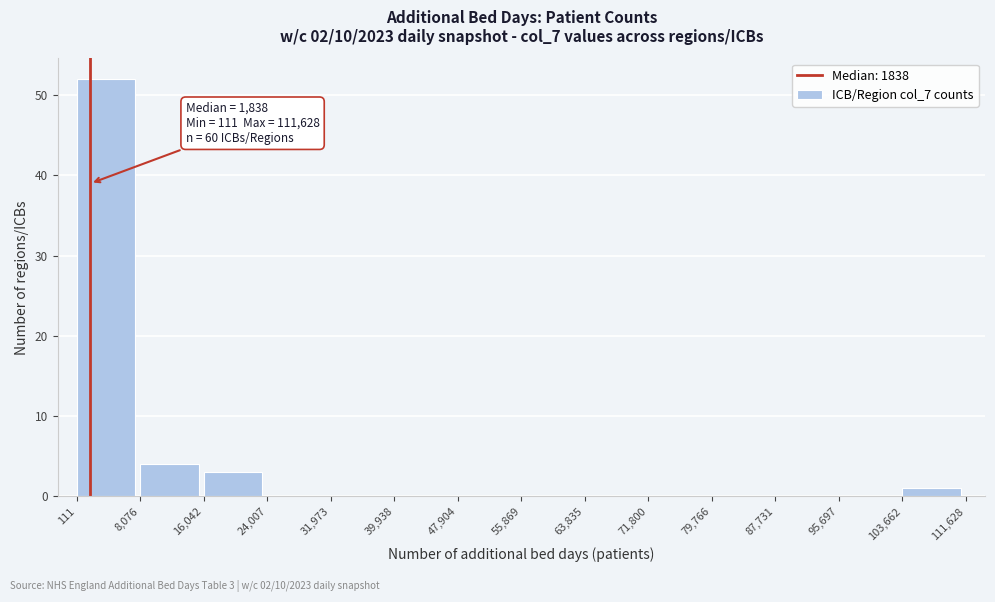

Over which range of the x-axis is the bar tallest?

111 to 8,076